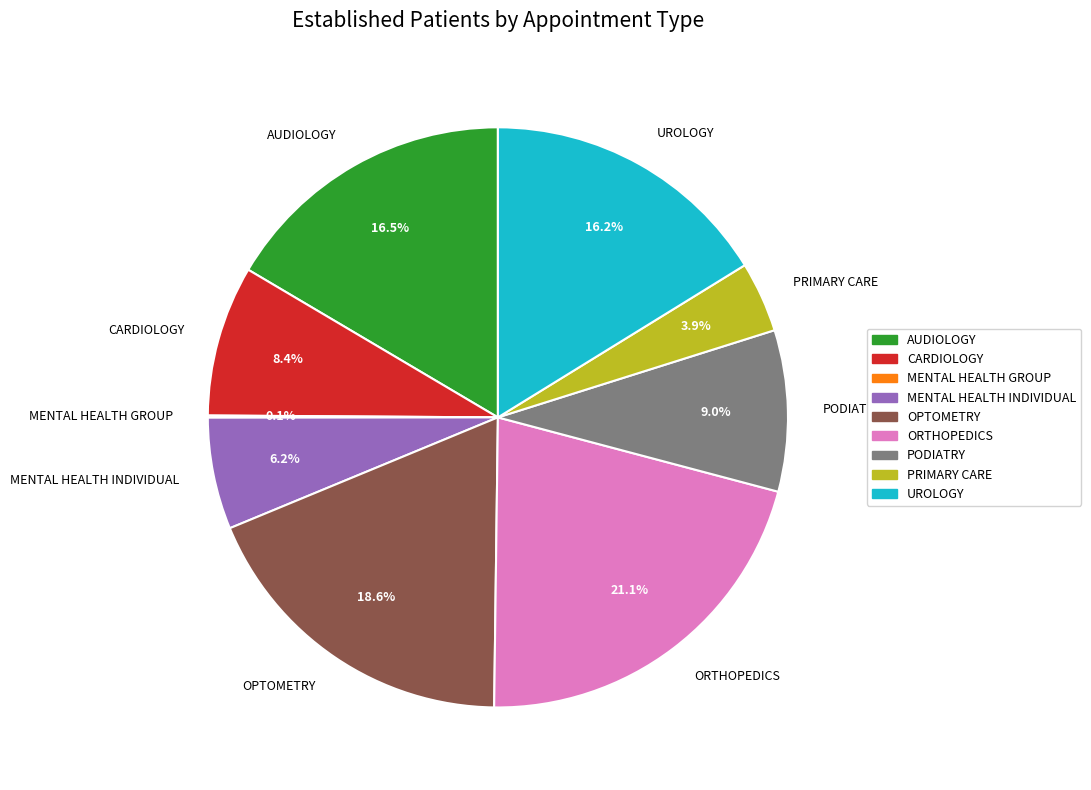

What percentage do CARDIOLOGY and PRIMARY CARE together represent?

12.3%